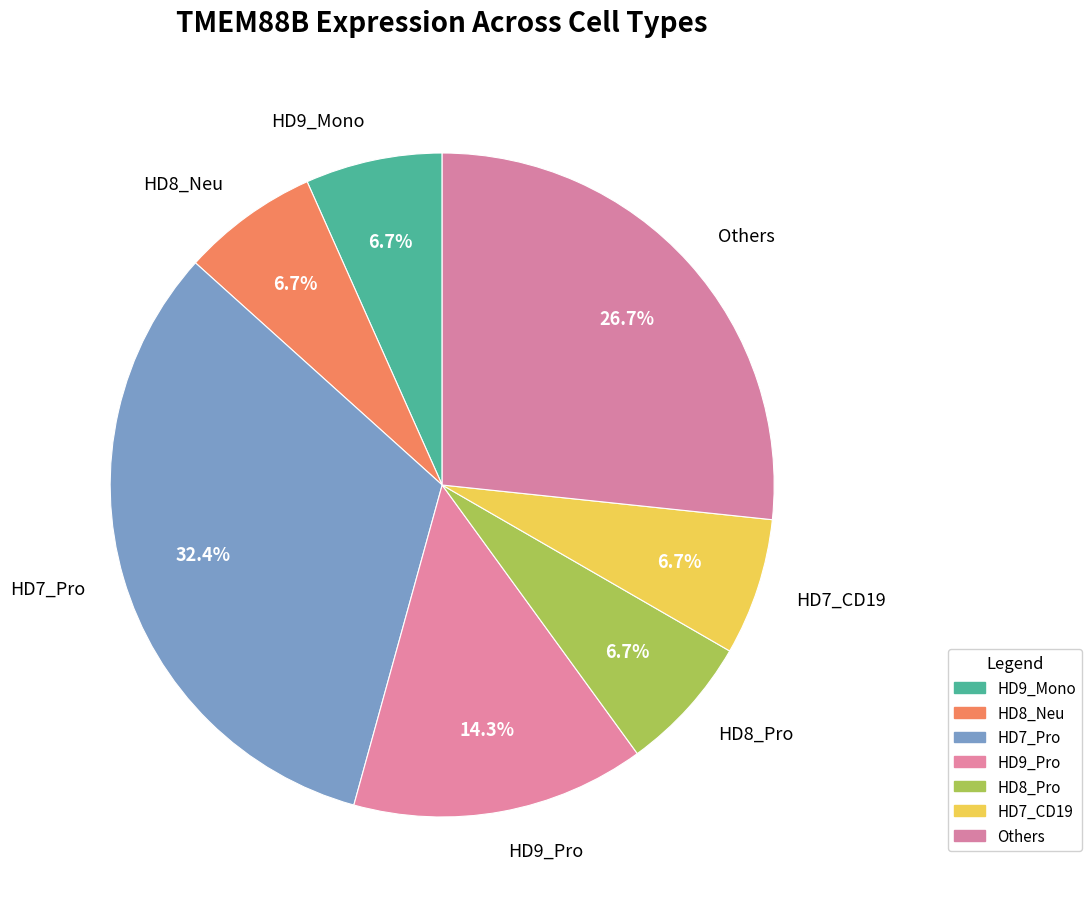

How many segments does this pie chart have?

7